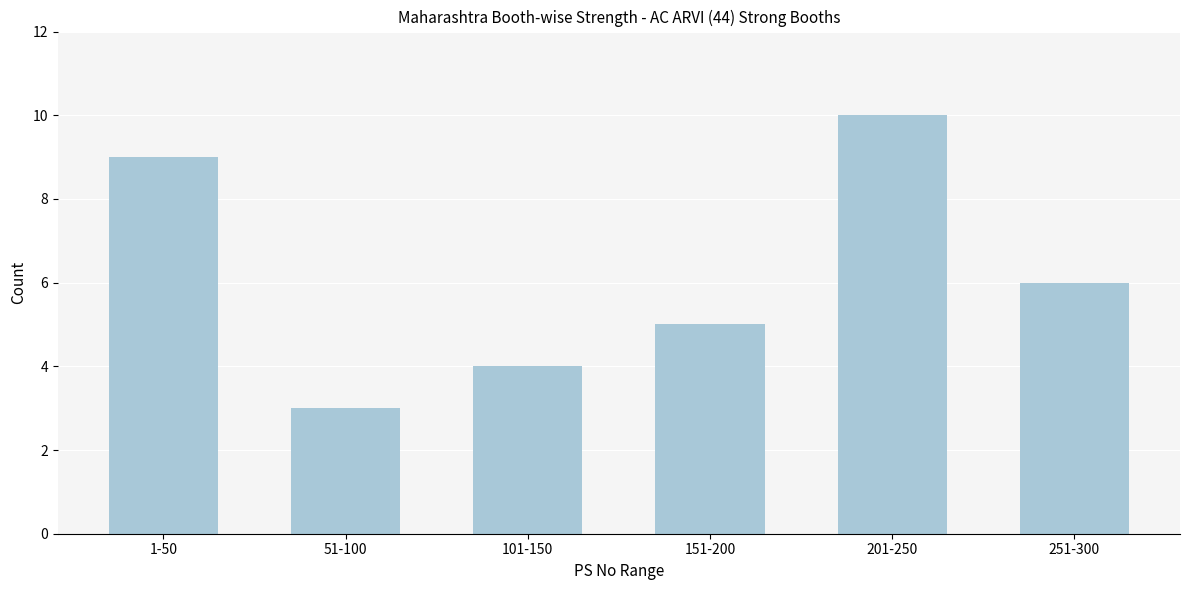

Reading left to right, list all the values displayed in this chart.

9	3	4	5	10	6